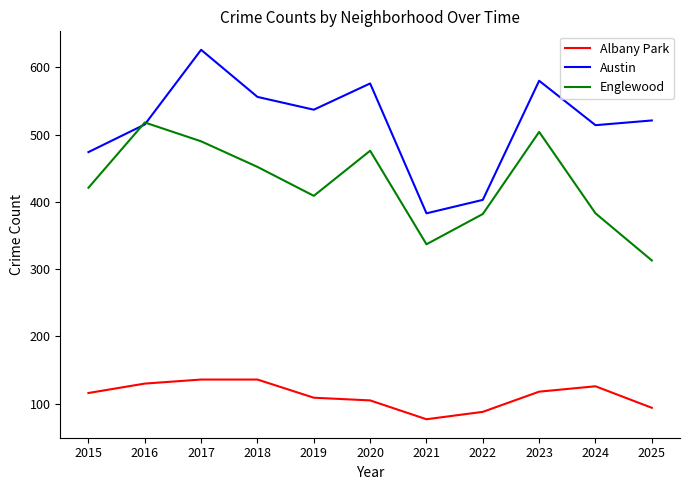

At which category is the sum across all series the highest?

2017